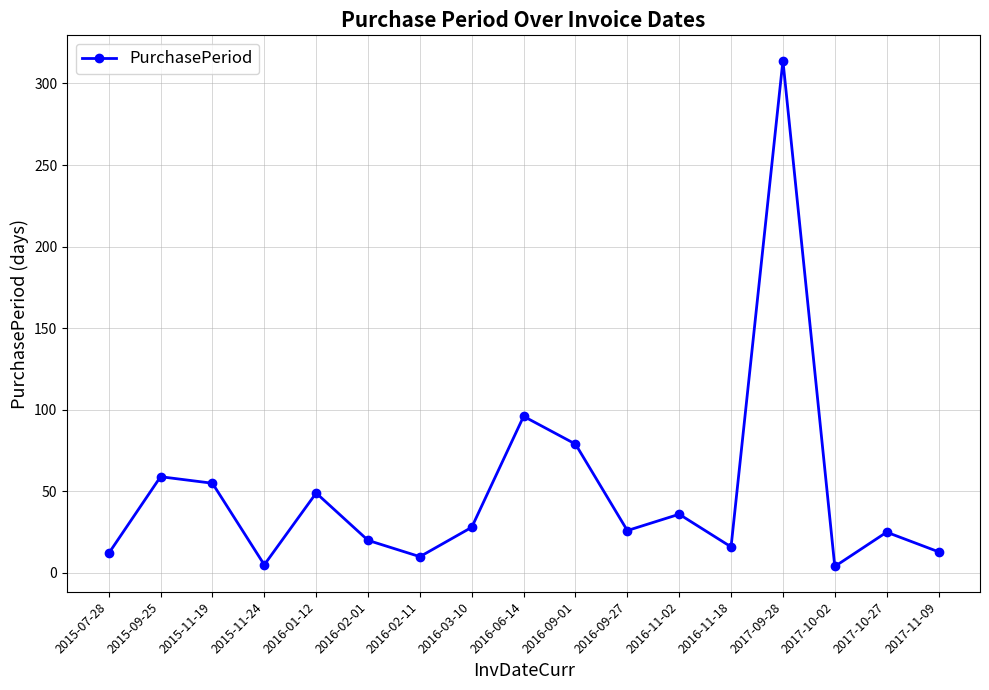

What is the difference between the second highest and second lowest values?

91